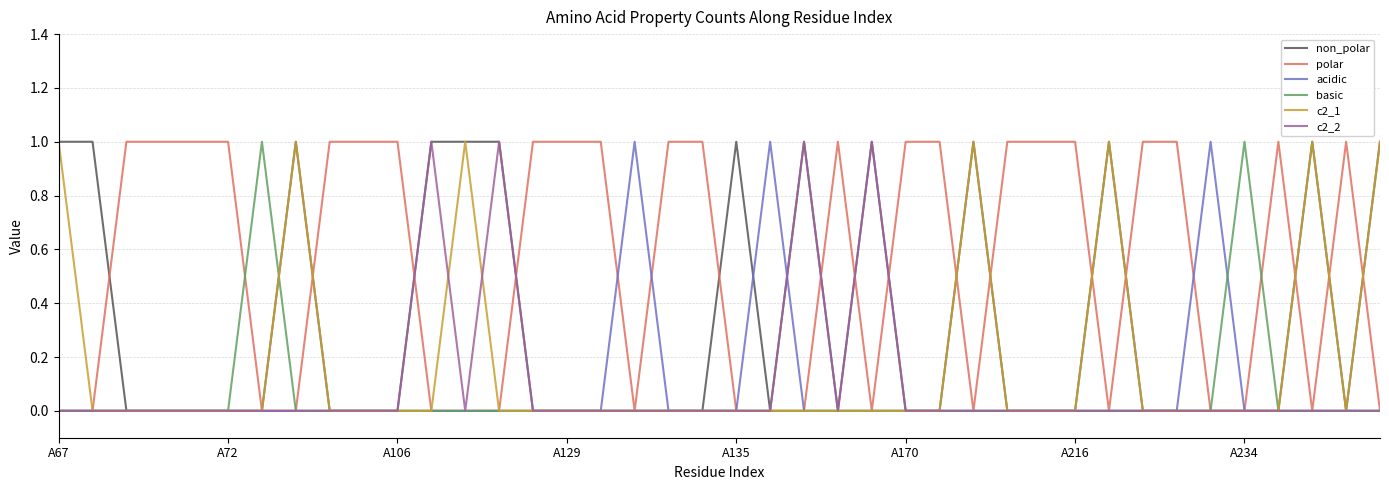

Reading right to left, transcribe all the data shown in this chart.

non_polar: 1	0	1	0	0	0	0	0	1	0	0	0	1	0	0	1	0	1	0	1	0	0	0	0	0	0	1	1	1	0	0	0	1	0	0	0	0	0	1	1
polar: 0	1	0	1	0	0	1	1	0	1	1	1	0	1	1	0	1	0	0	0	1	1	0	1	1	1	0	0	0	1	1	1	0	0	1	1	1	1	0	0
acidic: 0	0	0	0	0	1	0	0	0	0	0	0	0	0	0	0	0	0	1	0	0	0	1	0	0	0	0	0	0	0	0	0	0	0	0	0	0	0	0	0
basic: 0	0	0	0	1	0	0	0	0	0	0	0	0	0	0	0	0	0	0	0	0	0	0	0	0	0	0	0	0	0	0	0	0	1	0	0	0	0	0	0
c2_1: 1	0	1	0	0	0	0	0	1	0	0	0	1	0	0	0	0	0	0	0	0	0	0	0	0	0	0	1	0	0	0	0	1	0	0	0	0	0	0	1
c2_2: 0	0	0	0	0	0	0	0	0	0	0	0	0	0	0	1	0	1	0	0	0	0	0	0	0	0	1	0	1	0	0	0	0	0	0	0	0	0	0	0